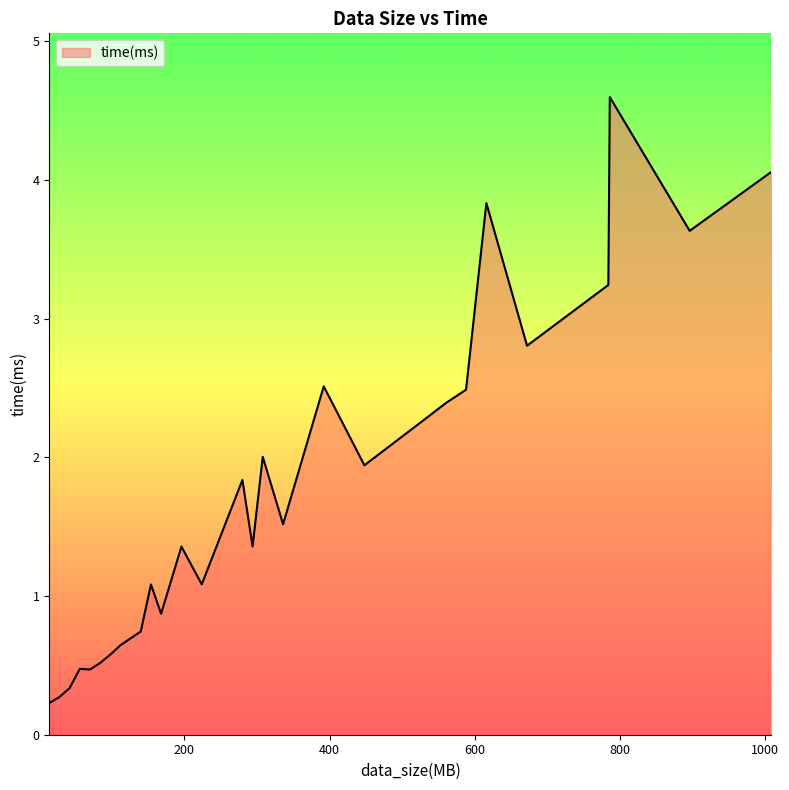

True or false: the data has more than 0 interior local peaks.

True